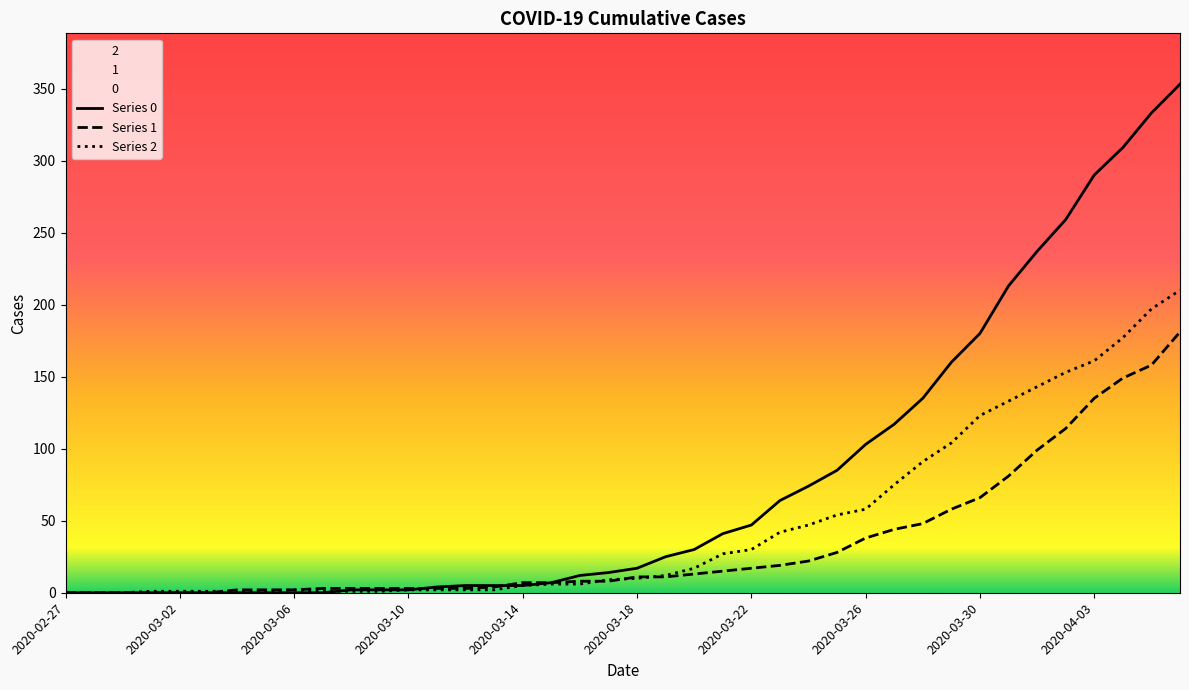

Which series has the widest spread of values?

Series 0